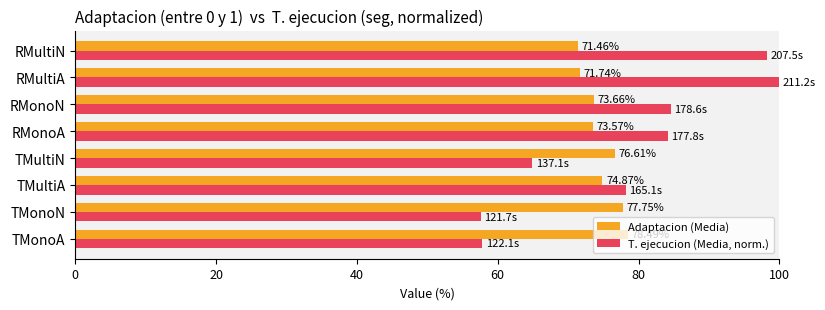

At which category is the sum across all series the highest?

RMultiA